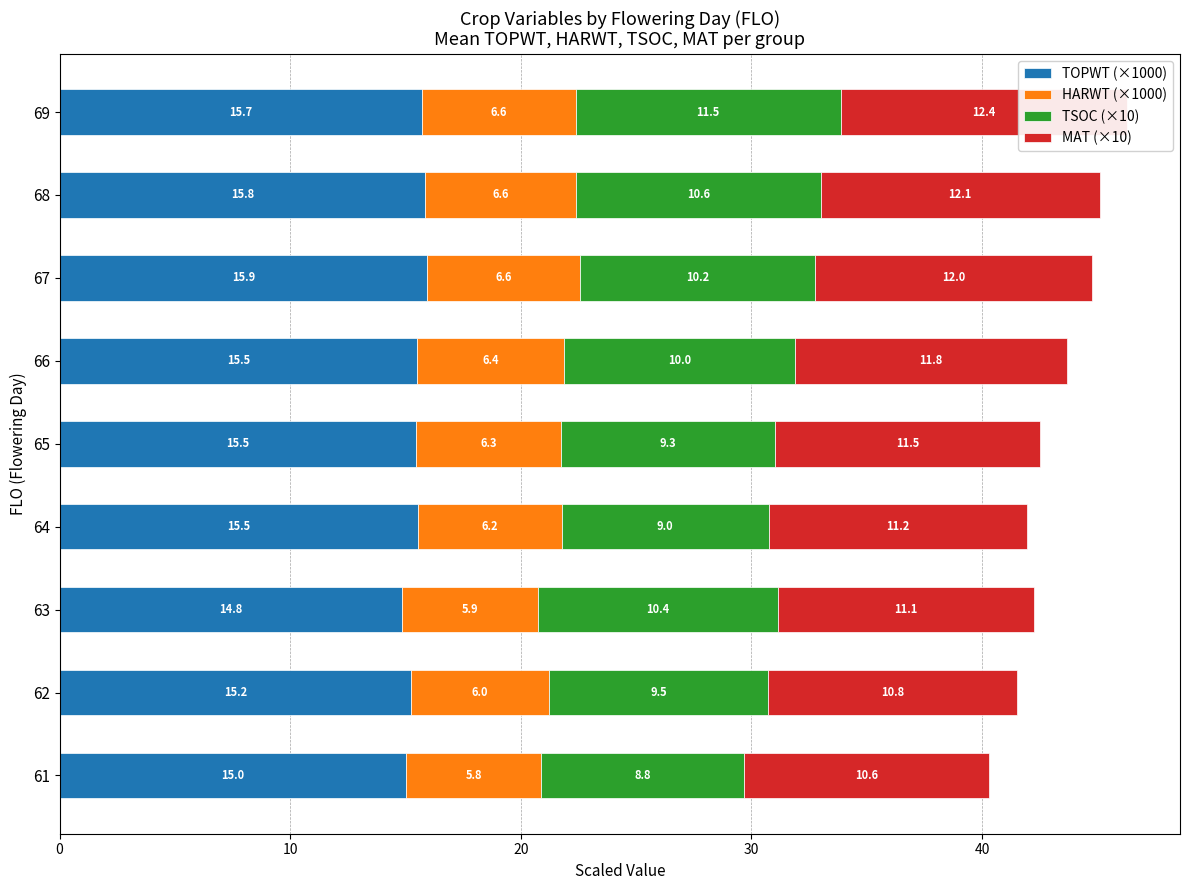

At which label does MAT (×10) reach its peak?

8